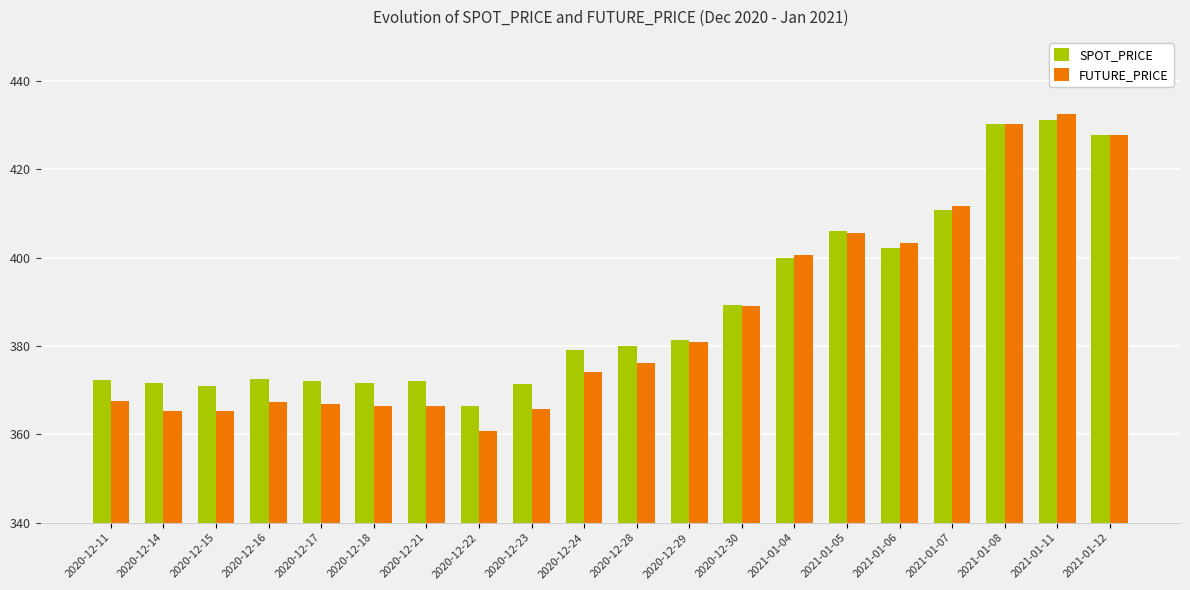

True or false: FUTURE_PRICE has a value of 376.1 at 2020-12-28.

True